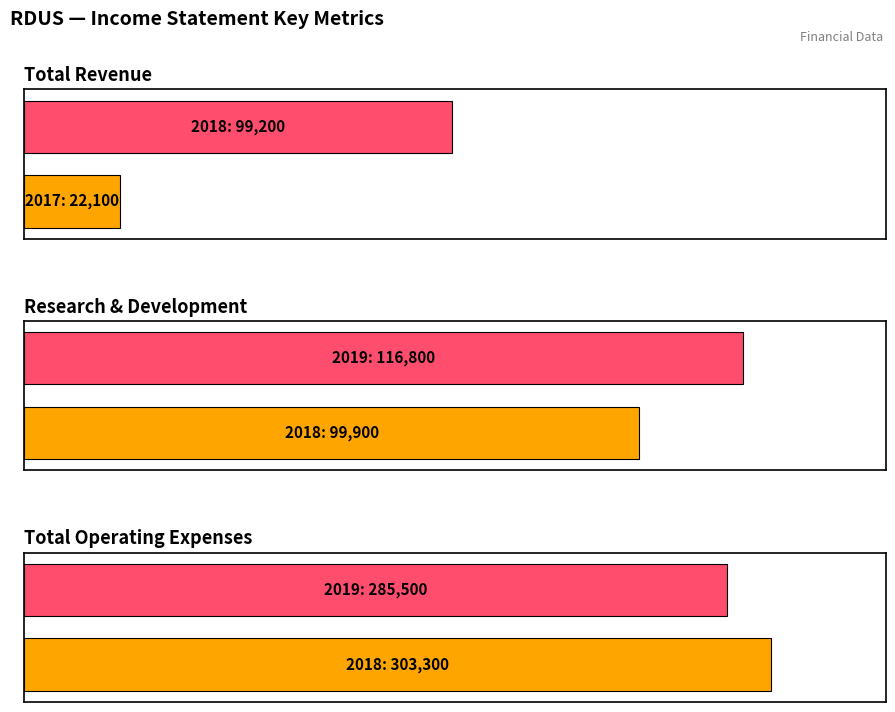

What are all the series names shown in the legend?

Total Revenue, Research Development, Total Operating Expenses